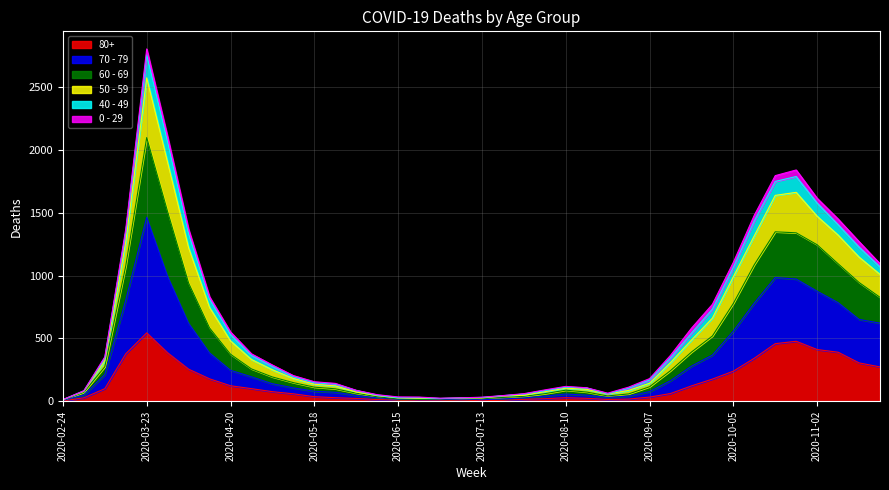

At which category is the sum across all series the highest?

2020-03-23